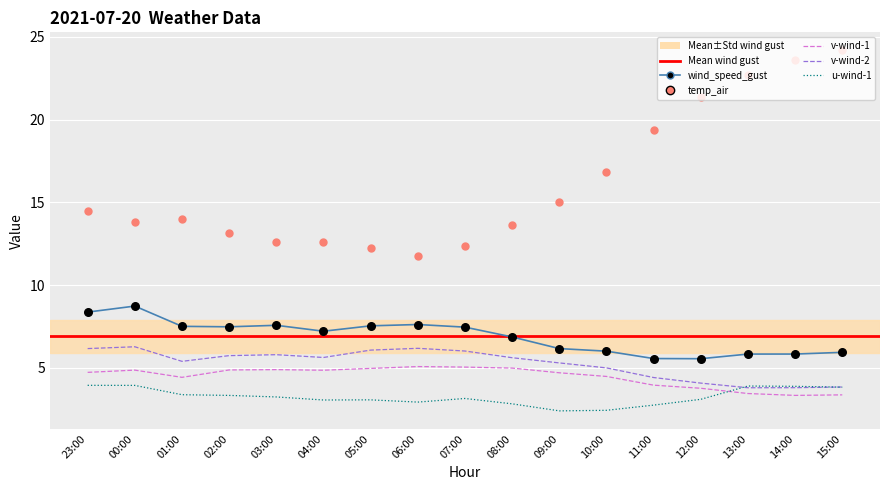

Is the value of temp_air at 13:00 greater than the value of wind_speed_gust at 03:00?

Yes